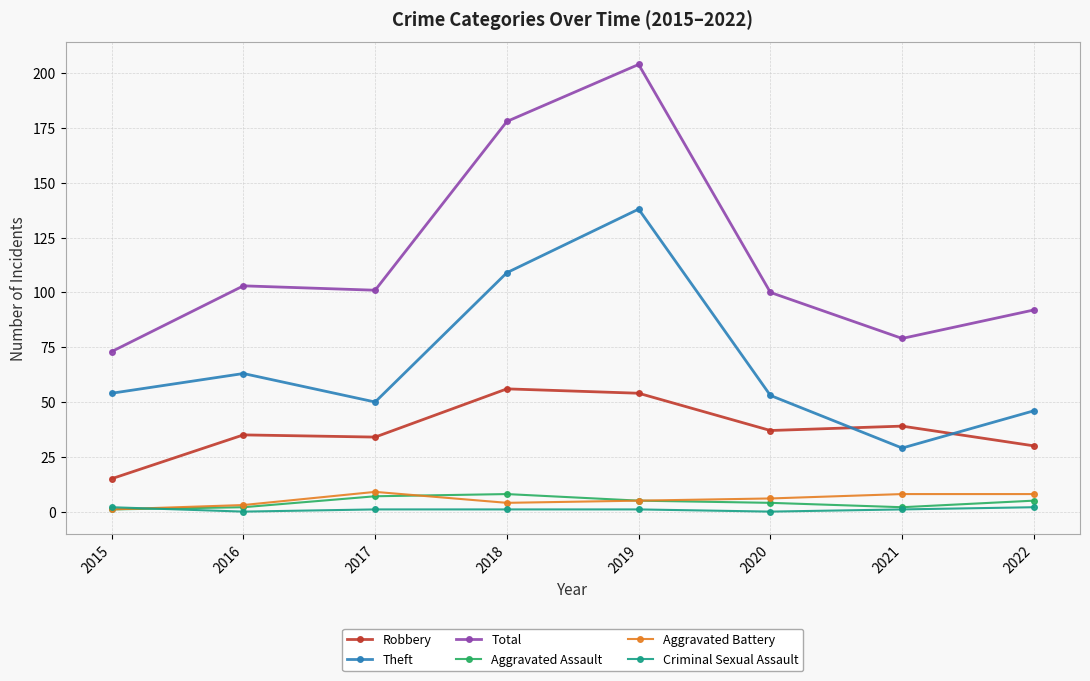

What is the spread (max minus min) of values at 2015?

72